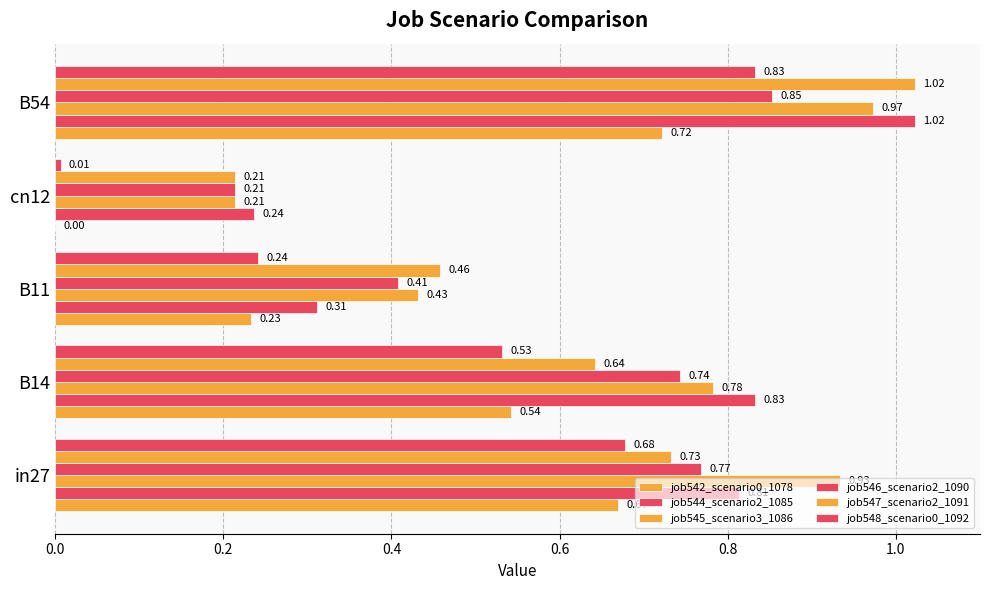

How many data points does each series have?

5